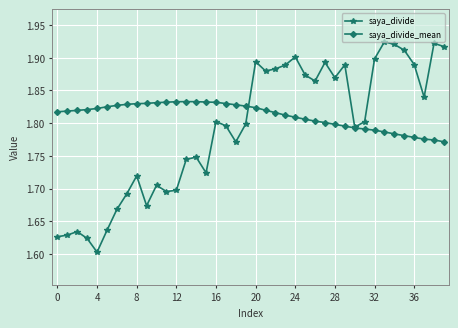

How many saya_divide_mean values are between 1 and 2?

40